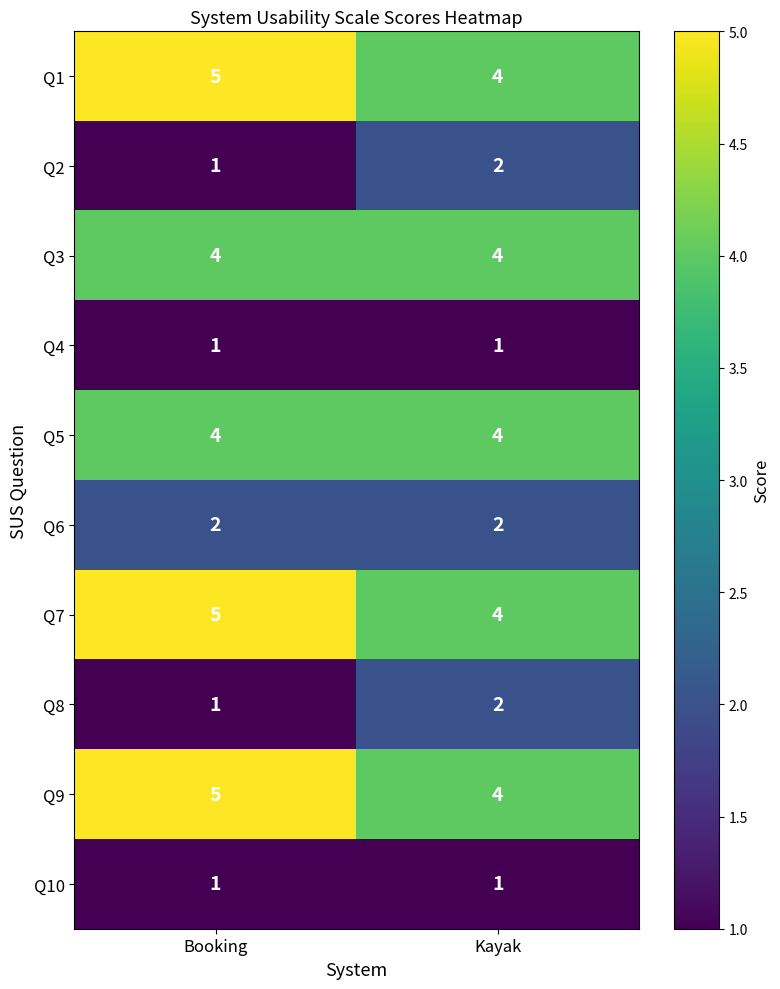

What is the sum of the Q2 values at Kayak and Booking?

3